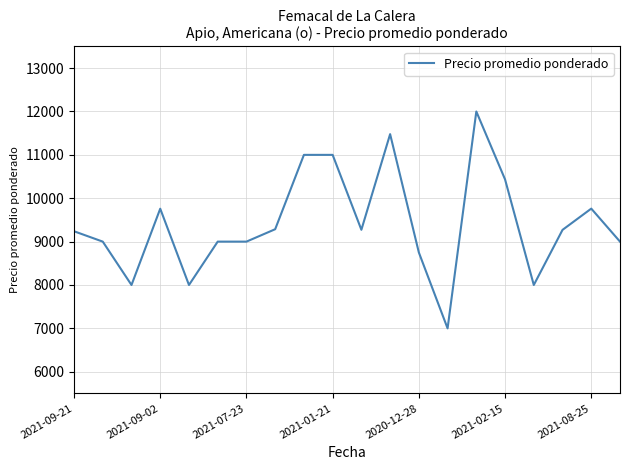

What is the difference between the maximum and minimum values?

5000